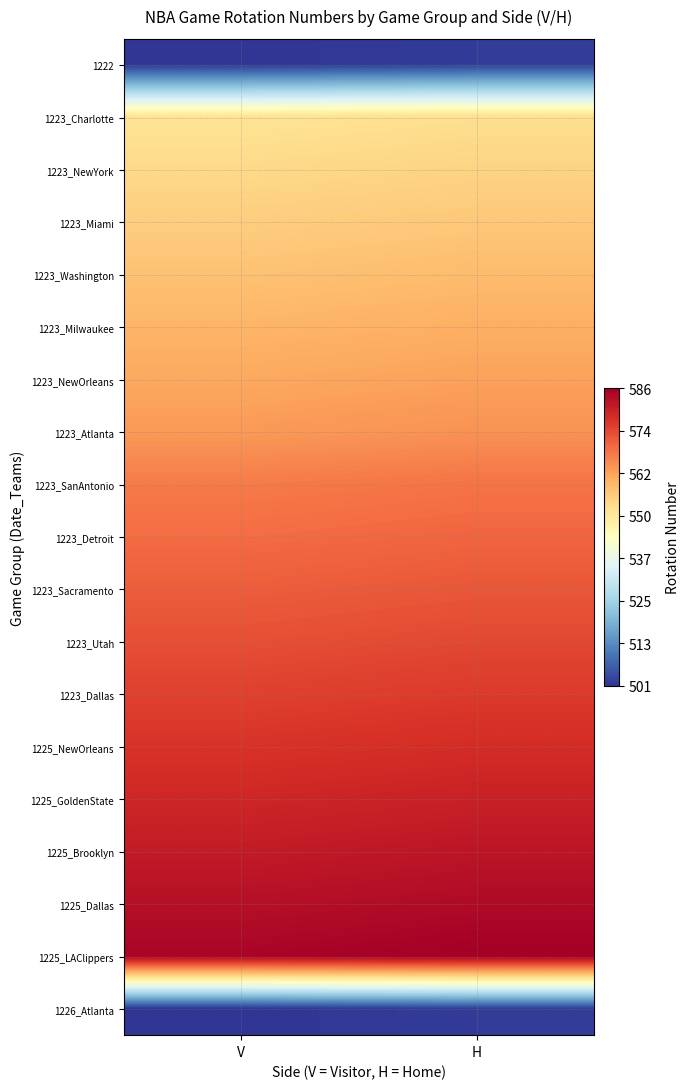

Reading right to left, list all the values displayed in this chart.

1222: H=502	V=501
1223_Charlotte: H=552	V=551
1223_NewYork: H=554	V=553
1223_Miami: H=556	V=555
1223_Washington: H=558	V=557
1223_Milwaukee: H=560	V=559
1223_NewOrleans: H=562	V=561
1223_Atlanta: H=564	V=563
1223_SanAntonio: H=568	V=567
1223_Detroit: H=570	V=569
1223_Sacramento: H=572	V=571
1223_Utah: H=574	V=573
1223_Dallas: H=576	V=575
1225_NewOrleans: H=578	V=577
1225_GoldenState: H=580	V=579
1225_Brooklyn: H=582	V=581
1225_Dallas: H=584	V=583
1225_LAClippers: H=586	V=585
1226_Atlanta: H=502	V=501